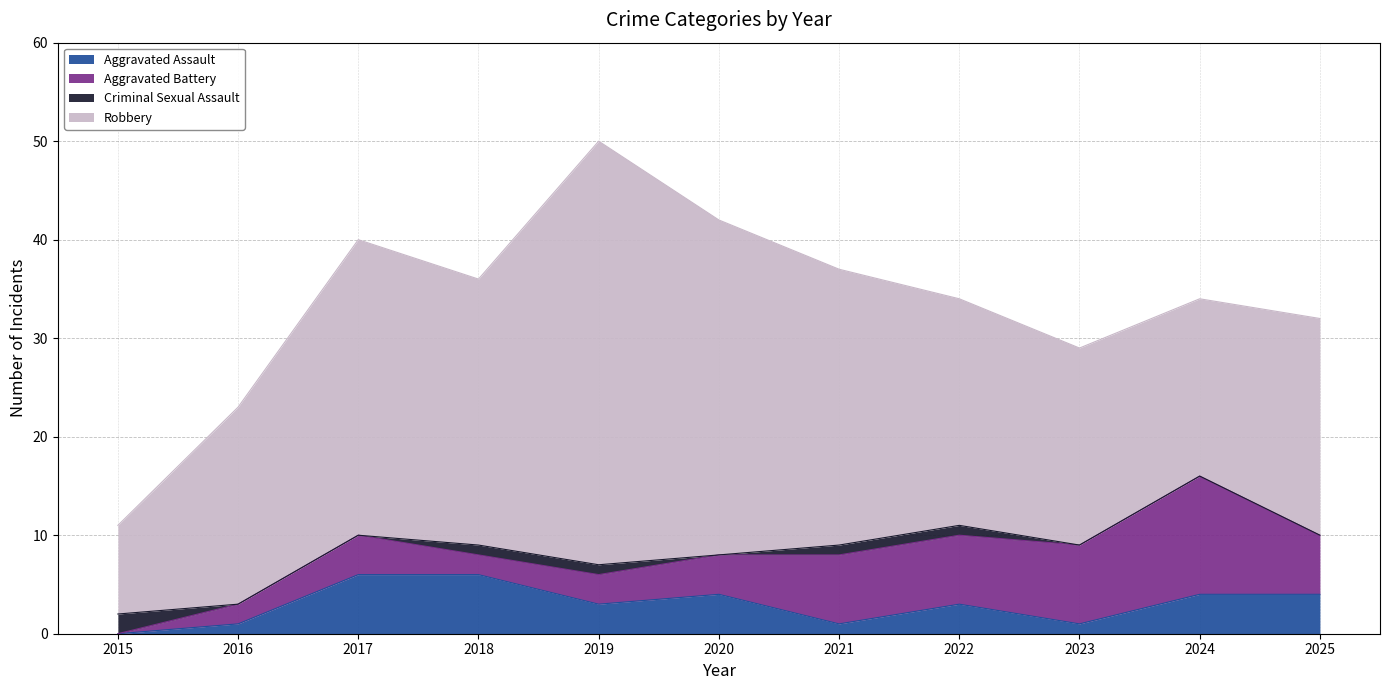

What is the total value across all series at 2019?

50